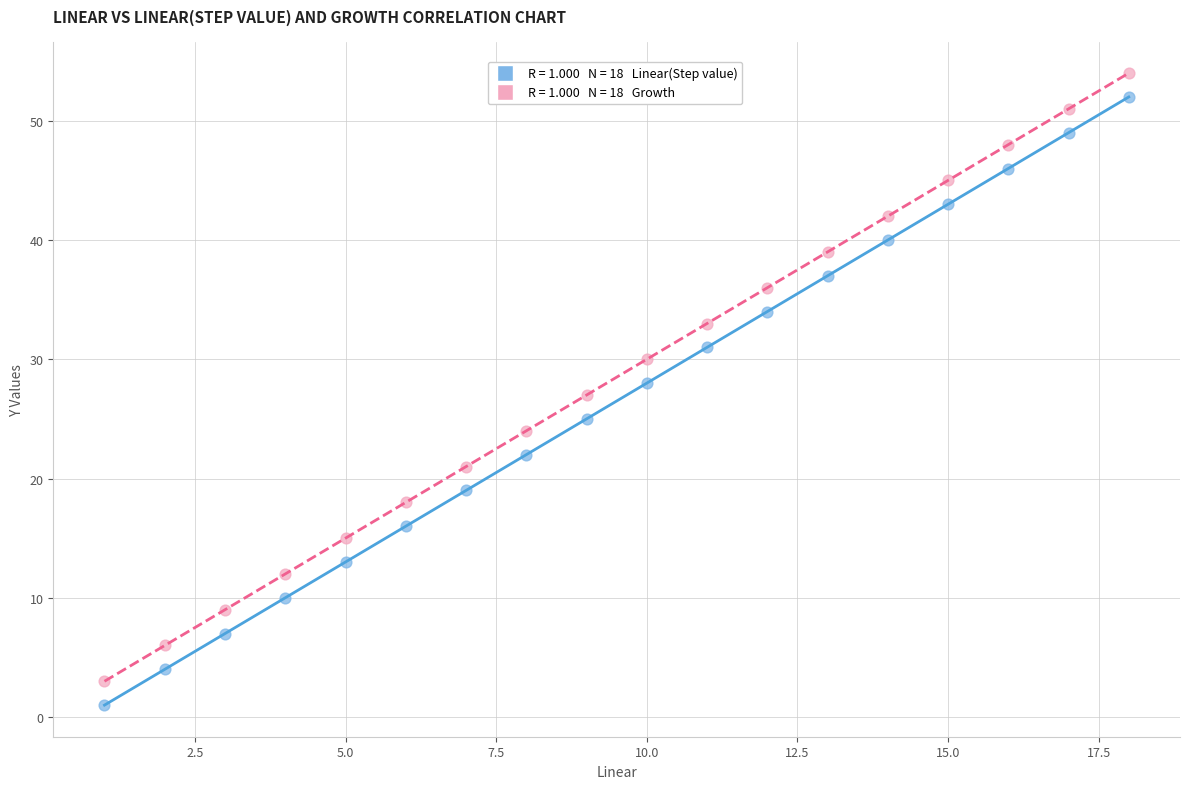

Across all data points, what is the range of Y values (max minus min)?

53